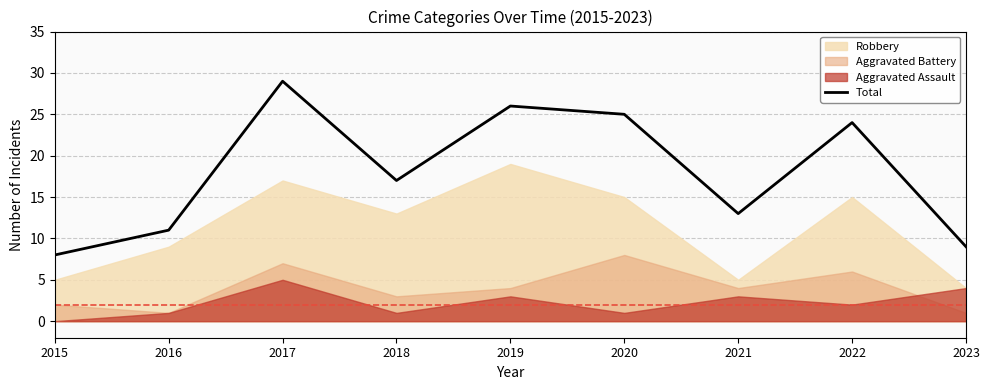

List the labels in order of value, largest first.

2017, 2019, 2020, 2022, 2018, 2021, 2016, 2023, 2015